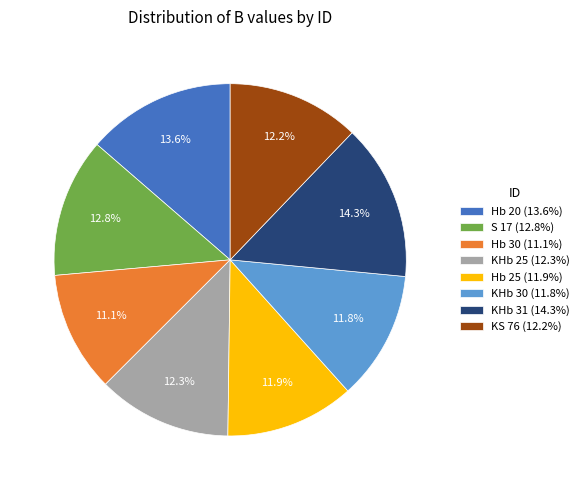

Which has a higher value, S 17 (12.8%) or Hb 25 (11.9%)?

S 17 (12.8%)